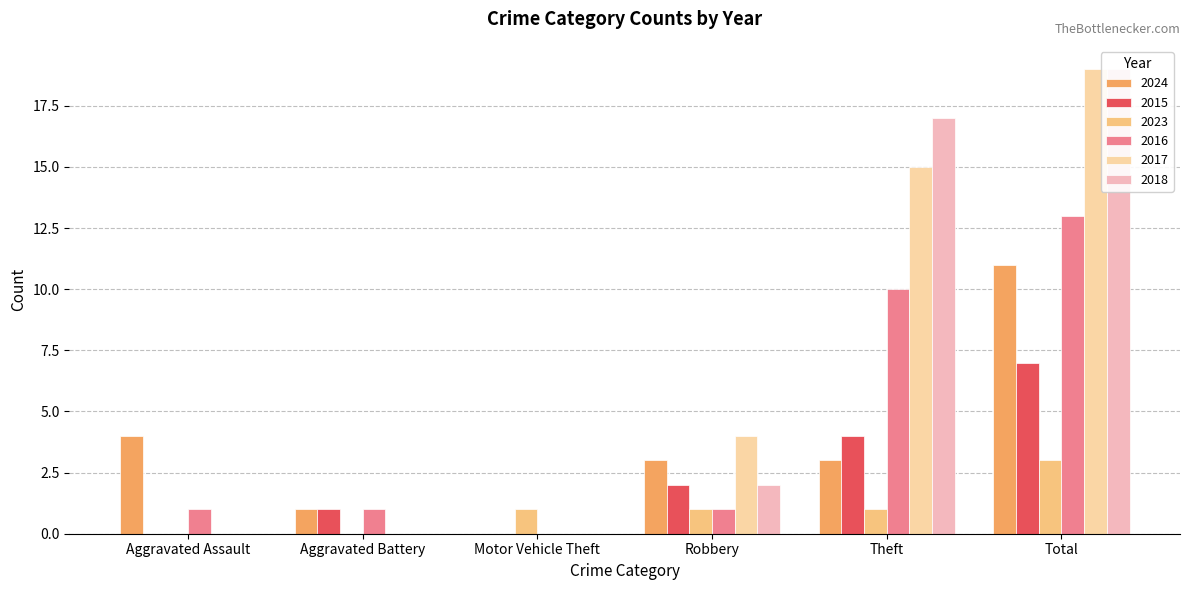

What are all the series names shown in the legend?

2024, 2015, 2023, 2016, 2017, 2018